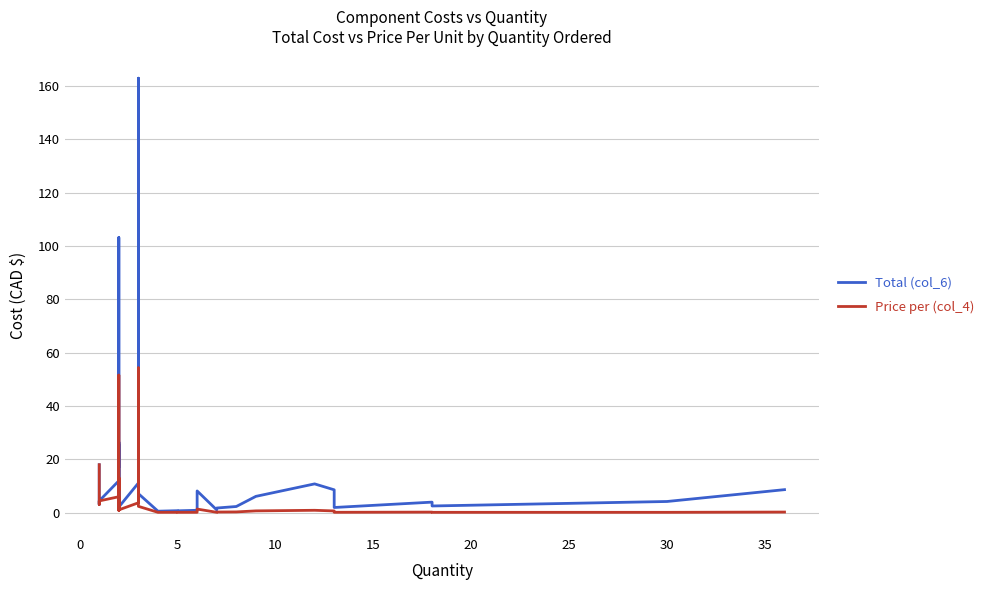

Is it true that Total (col_6) equals 5.7 at 30?

False